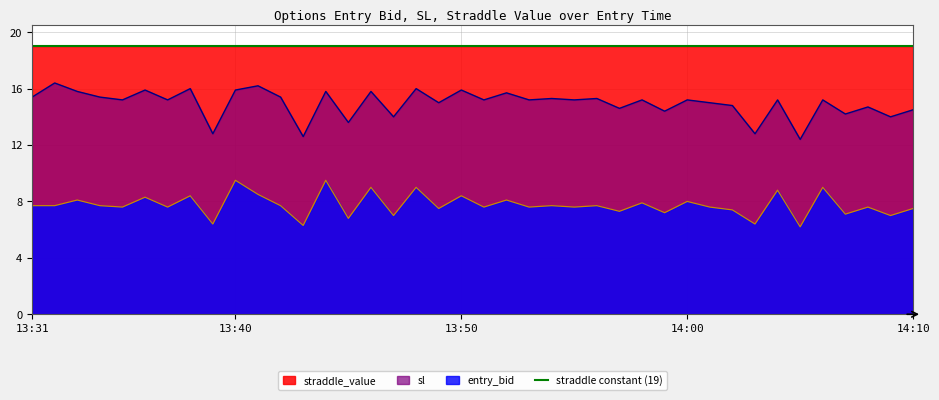

Reading left to right, transcribe all the data shown in this chart.

entry_bid: 13:31=7.7	13:32=7.7	13:33=8.1	13:34=7.7	13:35=7.6	13:36=8.3	13:37=7.6	13:38=8.4	13:39=6.4	13:40=9.5	13:41=8.5	13:42=7.7	13:43=6.3	13:44=9.5	13:45=6.8	13:46=9.0	13:47=7.0	13:48=9.0	13:49=7.5	13:50=8.4	13:51=7.6	13:52=8.1	13:53=7.6	13:54=7.7	13:55=7.6	13:56=7.7	13:57=7.3	13:58=7.9	13:59=7.2	14:00=8.0	14:01=7.6	14:02=7.4	14:03=6.4	14:04=8.8	14:05=6.2	14:06=9.0	14:07=7.1	14:08=7.6	14:09=7.0	14:10=7.5
sl: 13:31=15.4	13:32=16.4	13:33=15.8	13:34=15.4	13:35=15.2	13:36=15.9	13:37=15.2	13:38=16.0	13:39=12.8	13:40=15.9	13:41=16.2	13:42=15.4	13:43=12.6	13:44=15.8	13:45=13.6	13:46=15.8	13:47=14.0	13:48=16.0	13:49=15.0	13:50=15.9	13:51=15.2	13:52=15.7	13:53=15.2	13:54=15.3	13:55=15.2	13:56=15.3	13:57=14.6	13:58=15.2	13:59=14.4	14:00=15.2	14:01=15.0	14:02=14.8	14:03=12.8	14:04=15.2	14:05=12.4	14:06=15.2	14:07=14.2	14:08=14.7	14:09=14.0	14:10=14.5